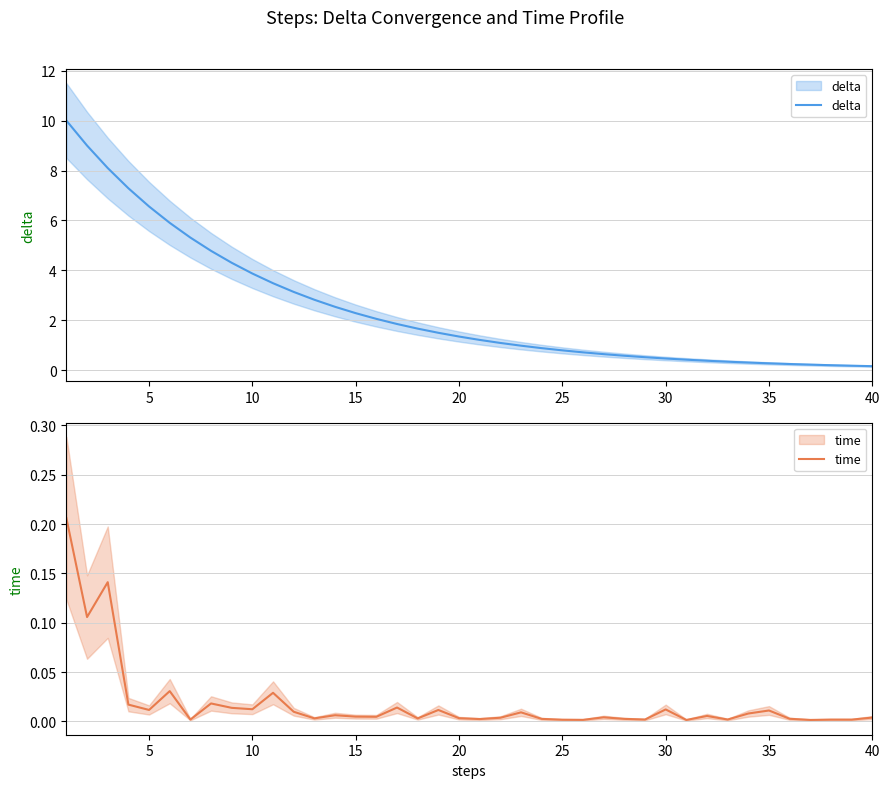

Which series has the widest spread of values?

delta